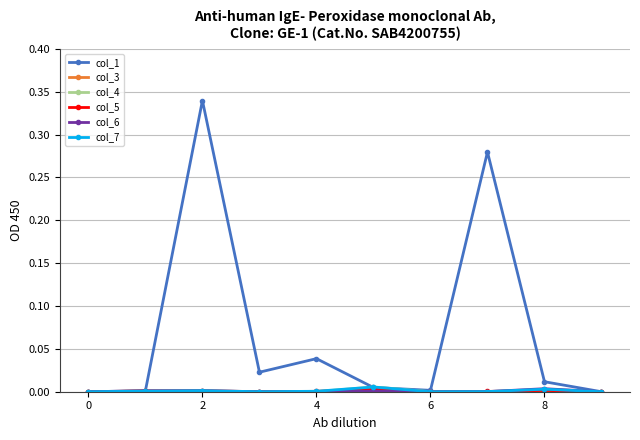

Which series has the largest total across all categories?

col_1